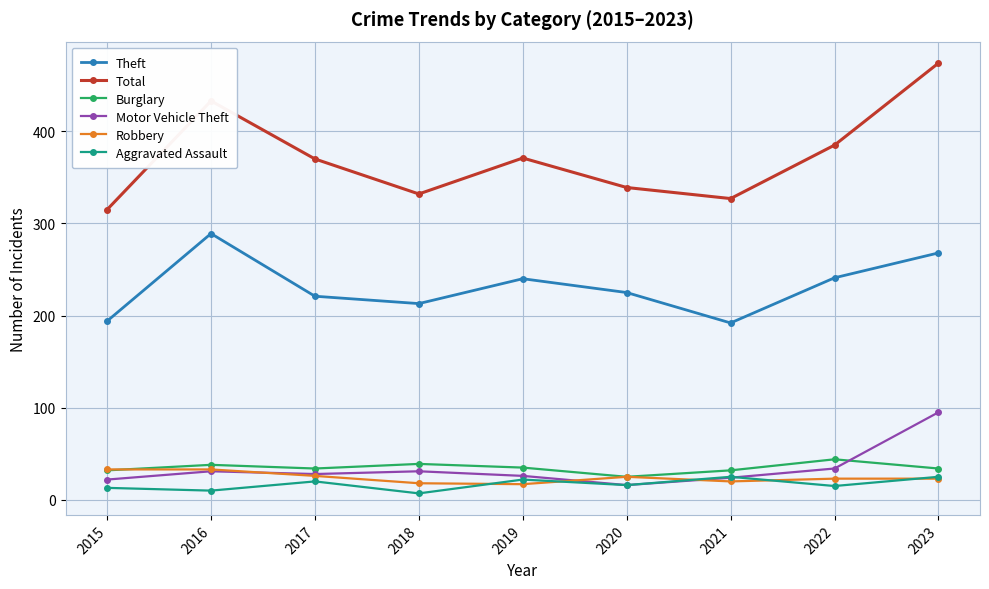

What are all the series names shown in the legend?

Theft, Total, Burglary, Motor Vehicle Theft, Robbery, Aggravated Assault